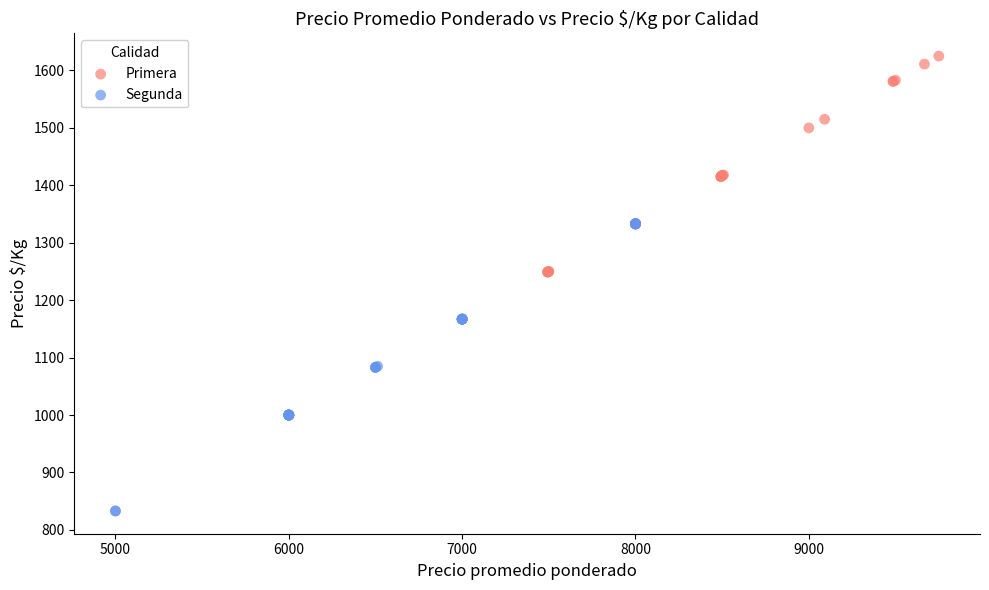

Which series contains the lowest Y value?

Segunda